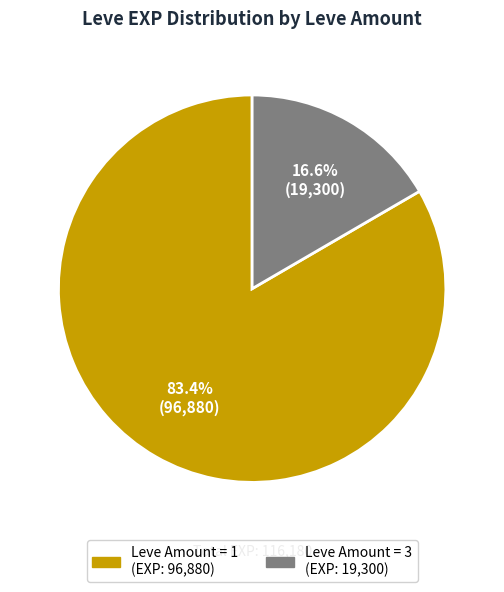

Does any single category account for the majority?

Yes